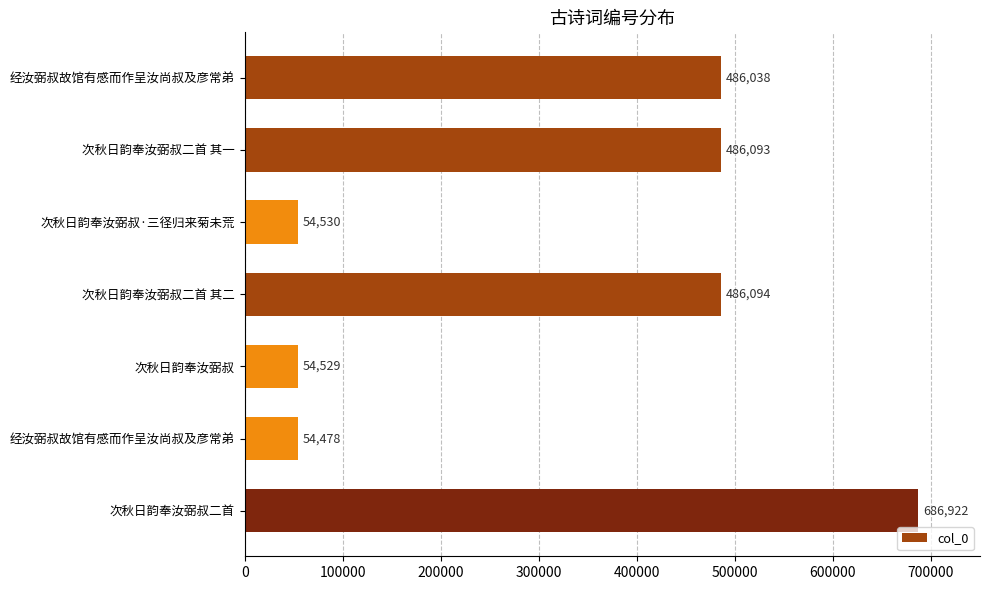

Are the bars horizontal?

Yes